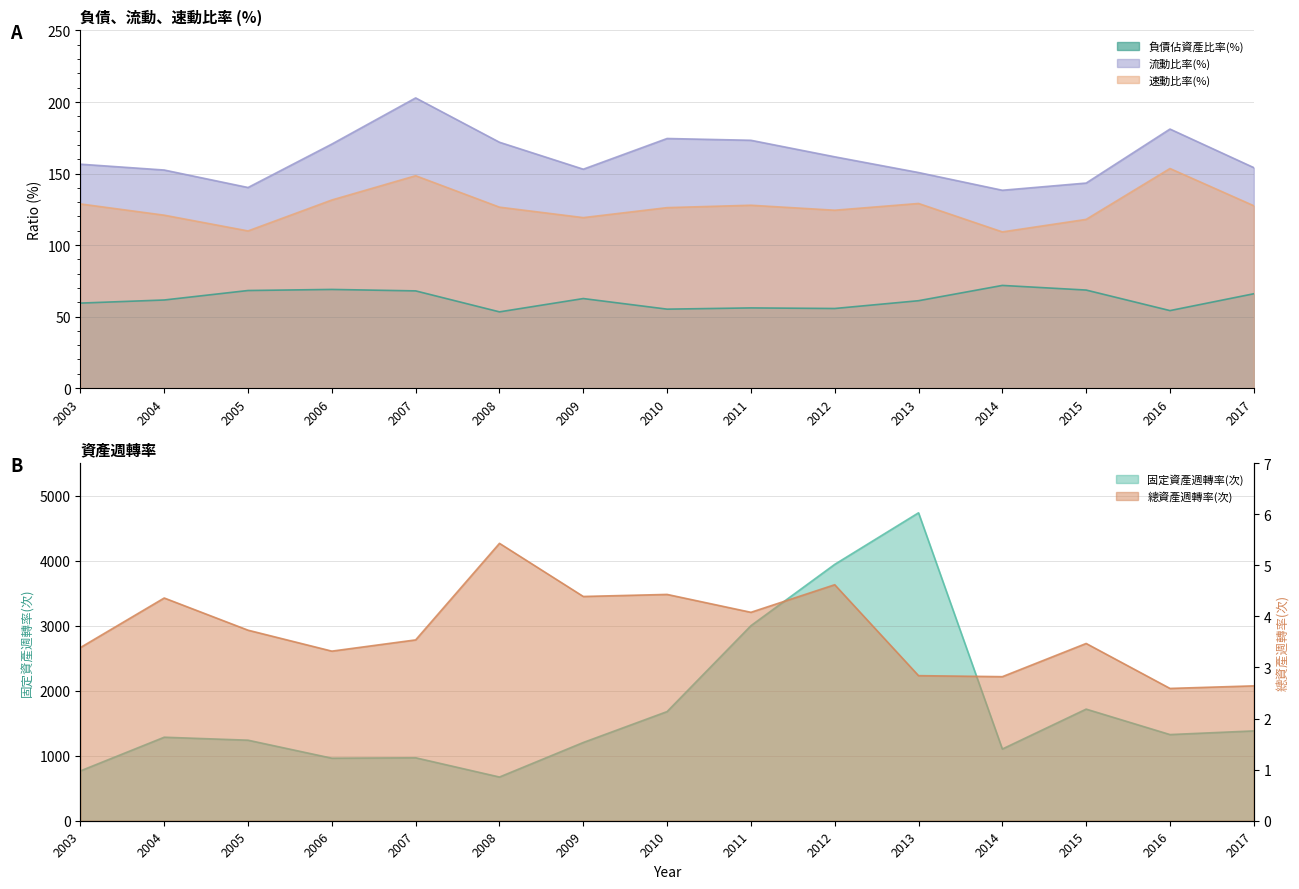

Reading left to right, extract all data points from this chart.

負債佔資產比率(%): 2003=59.4	2004=61.6	2005=68.2	2006=69.0	2007=68.0	2008=53.3	2009=62.6	2010=55.2	2011=56.0	2012=55.6	2013=61.1	2014=71.8	2015=68.5	2016=54.2	2017=66.0
流動比率(%): 2003=156.5	2004=152.4	2005=140.2	2006=170.6	2007=202.9	2008=171.9	2009=153.0	2010=174.5	2011=173.2	2012=161.7	2013=150.7	2014=138.3	2015=143.3	2016=181.1	2017=154.1
速動比率(%): 2003=128.8	2004=120.9	2005=109.9	2006=131.5	2007=148.5	2008=126.5	2009=119.2	2010=126.2	2011=127.8	2012=124.3	2013=129.1	2014=109.2	2015=118.0	2016=153.5	2017=127.5
固定資產週轉率(次): 2003=766.5	2004=1284.5	2005=1238.8	2006=961.9	2007=968.2	2008=672.2	2009=1203.5	2010=1678.9	2011=2999.6	2012=3942.9	2013=4736.1	2014=1103.0	2015=1716.8	2016=1325.3	2017=1381.7
總資產週轉率(次): 2003=3.4	2004=4.4	2005=3.7	2006=3.3	2007=3.5	2008=5.4	2009=4.4	2010=4.4	2011=4.1	2012=4.6	2013=2.8	2014=2.8	2015=3.5	2016=2.6	2017=2.6